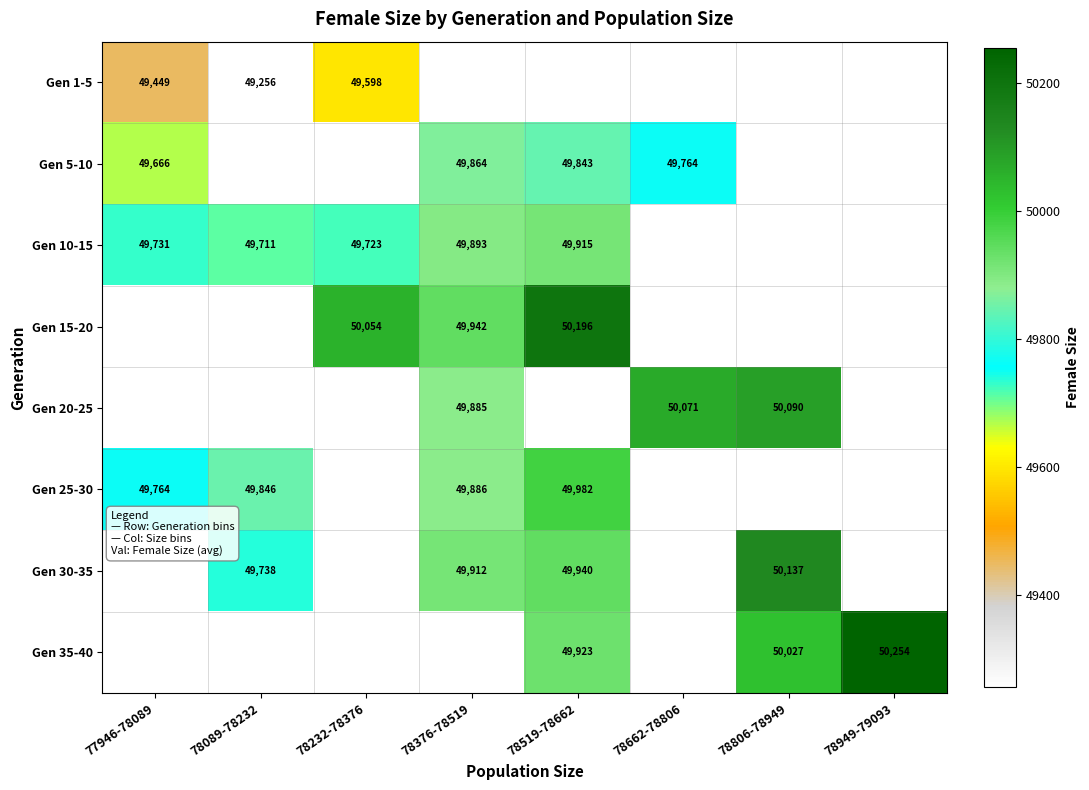

The value of Gen 25-30 at 78089-78232 is 49846. True or false?

True